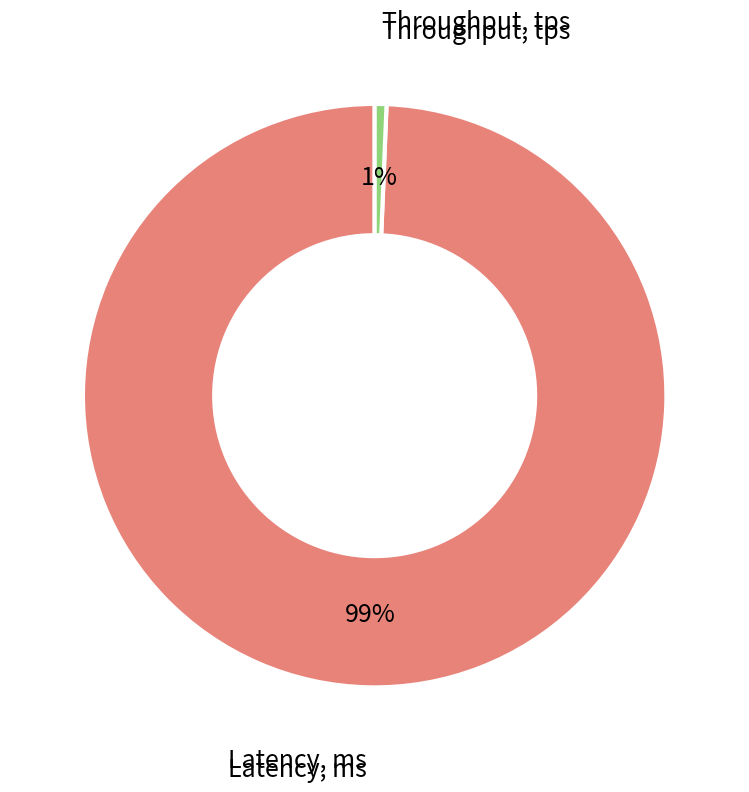

Does any single category account for the majority?

Yes